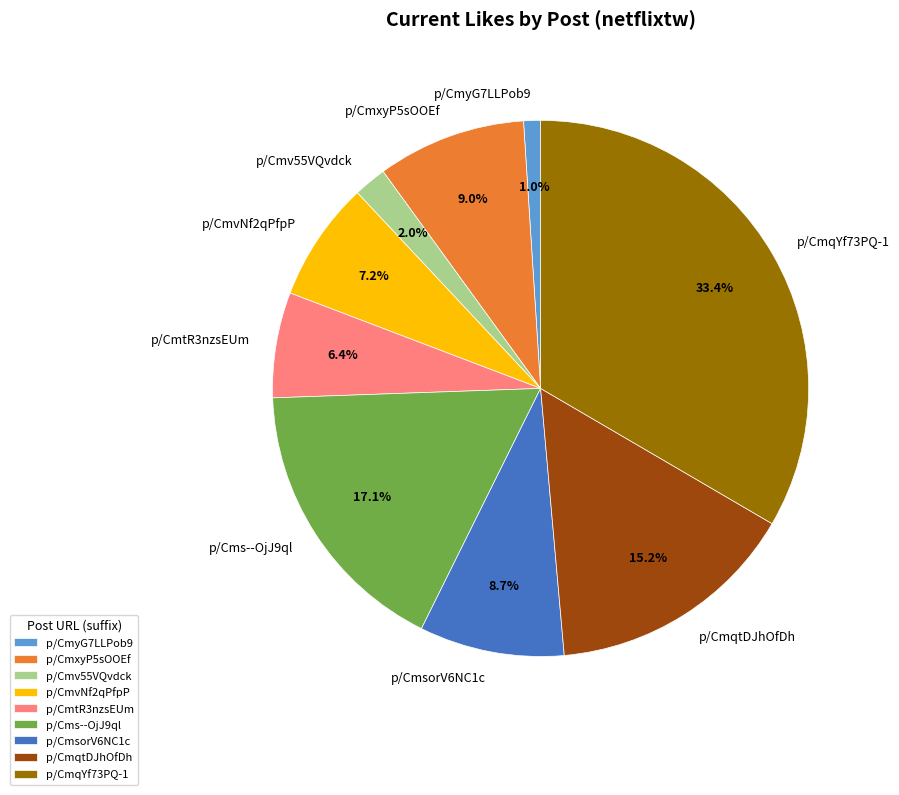

Which category has the smallest portion of the pie?

p/CmyG7LLPob9